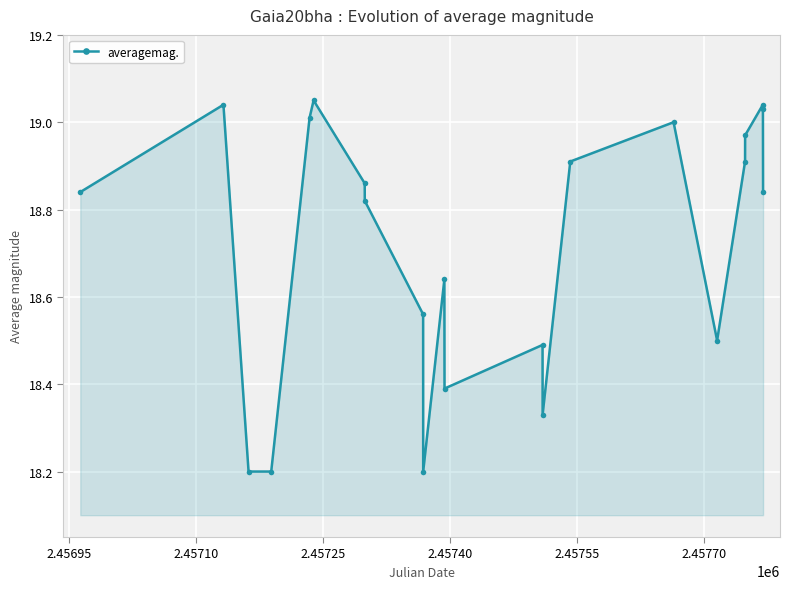

What is the average value?

18.7